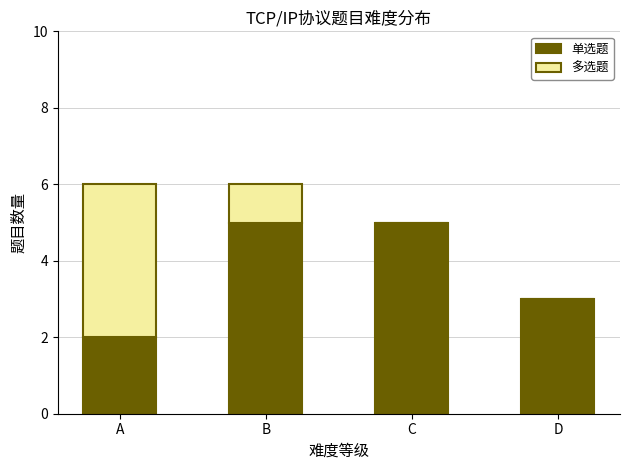

Count the number of categories in the chart.

4